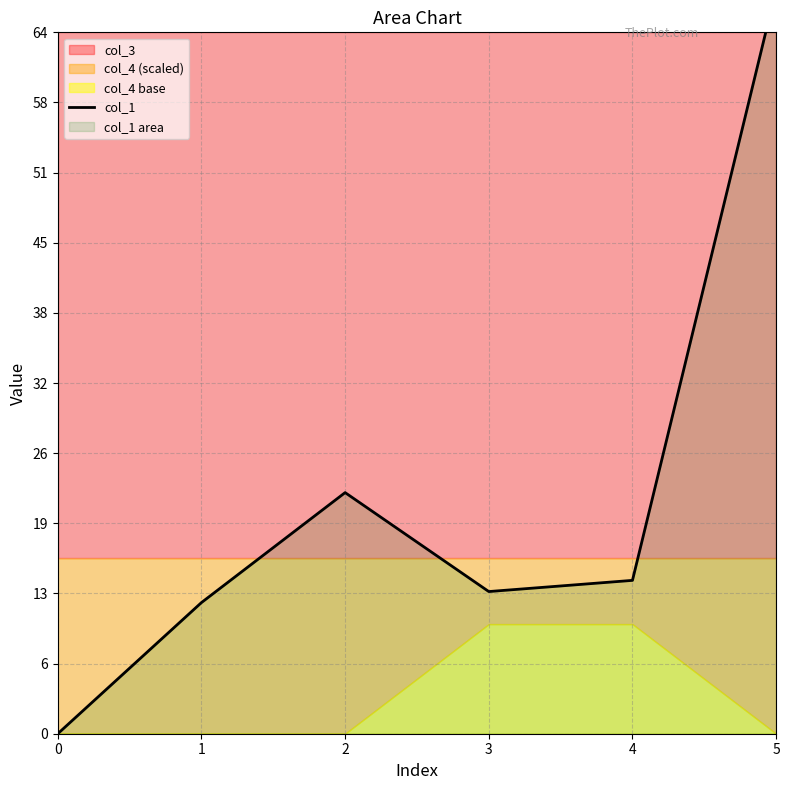

True or false: the data shows 37.6 at 0.

False